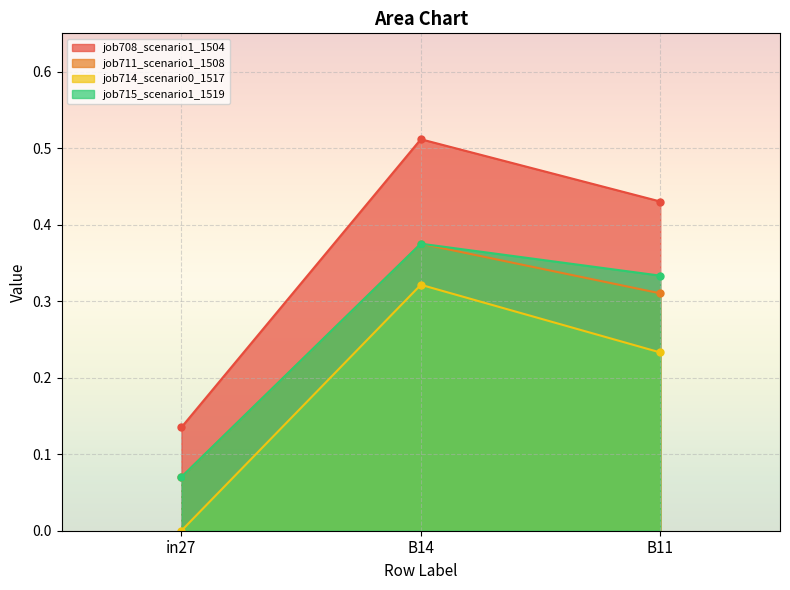

Reading left to right, what are all the values shown in this chart?

job708_scenario1_1504: in27=0.1	B14=0.5	B11=0.4
job711_scenario1_1508: in27=0.1	B14=0.4	B11=0.3
job714_scenario0_1517: in27=0.0	B14=0.3	B11=0.2
job715_scenario1_1519: in27=0.1	B14=0.4	B11=0.3